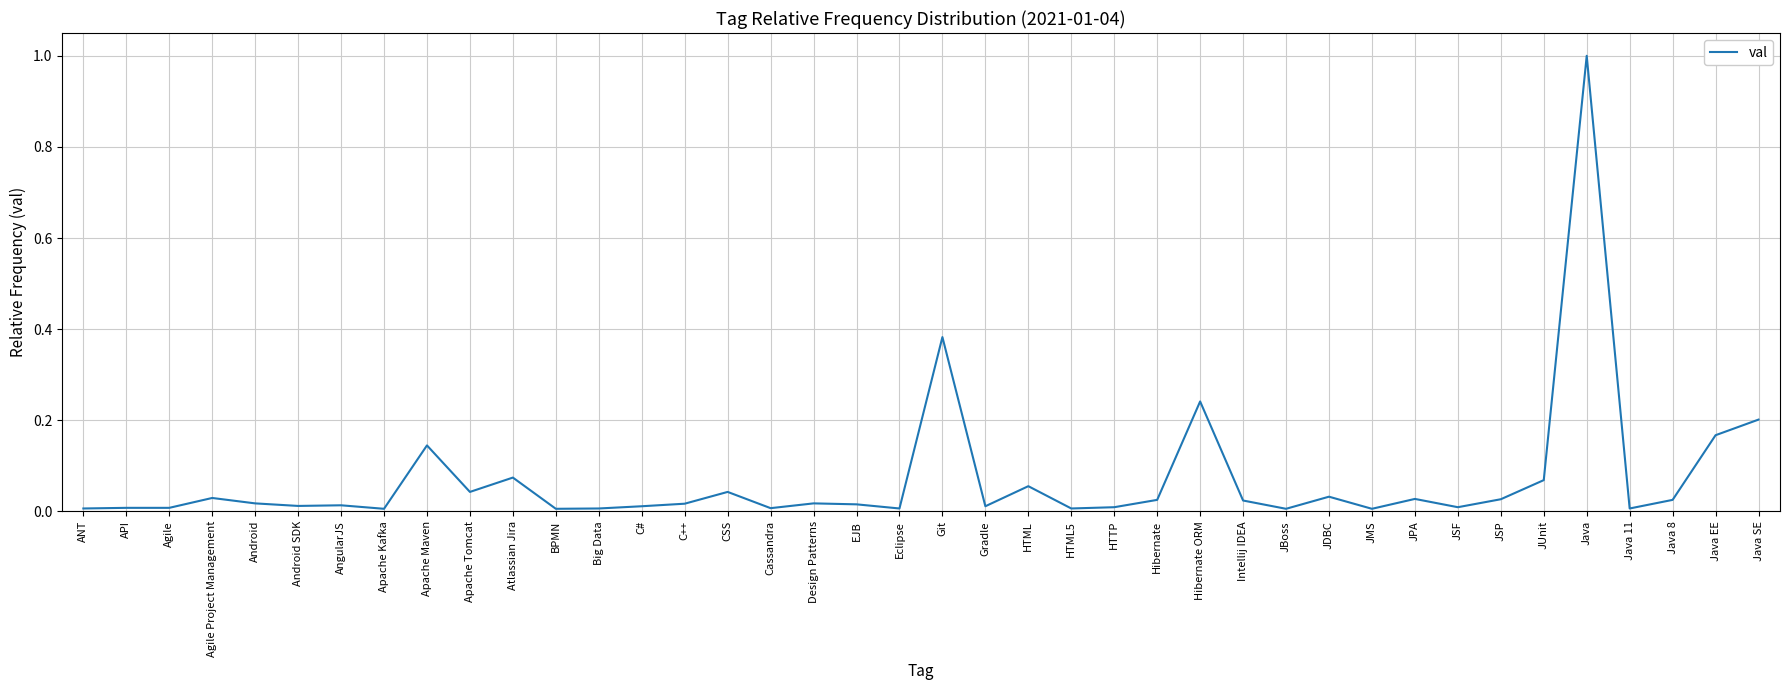

Which has a higher value, Design Patterns or Java SE?

Java SE